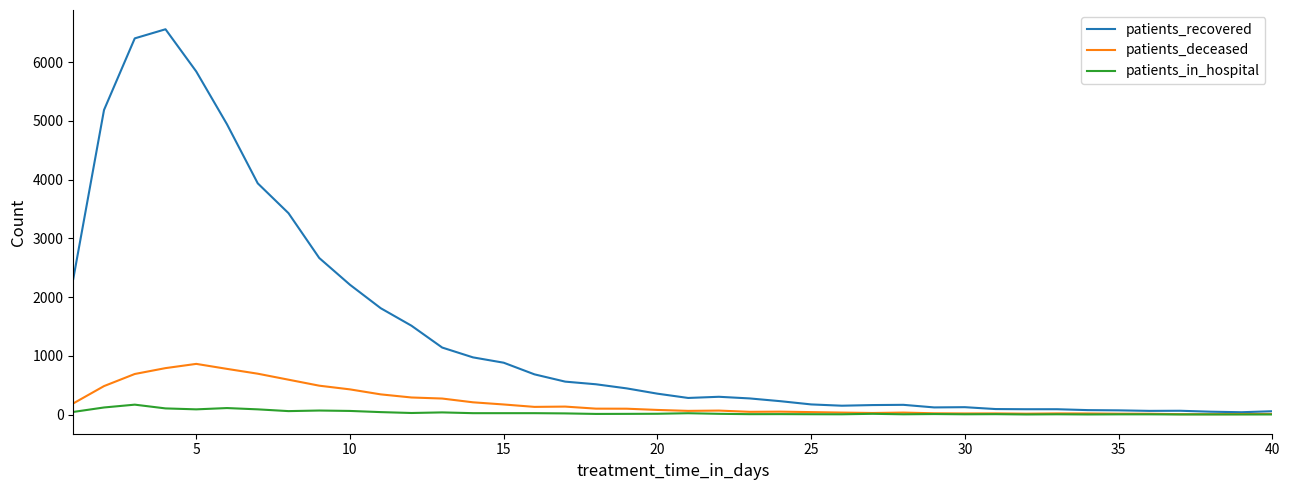

What is the highest value of the patients_deceased series?

862